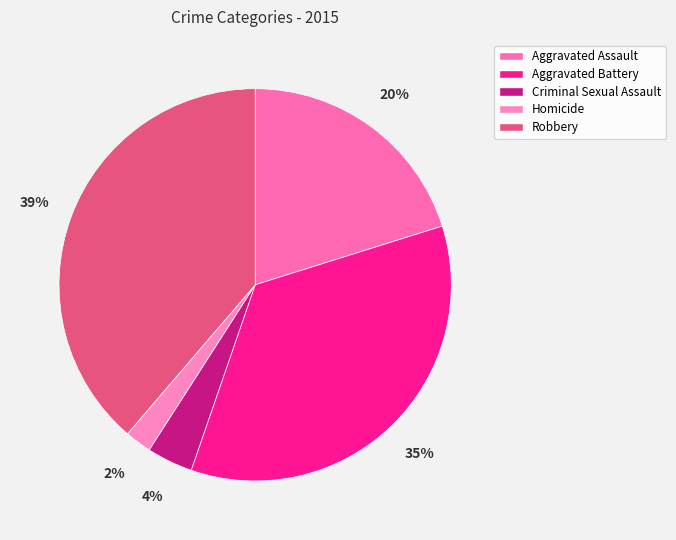

To the nearest percent, what is the combined percentage of Robbery and Criminal Sexual Assault?

43%